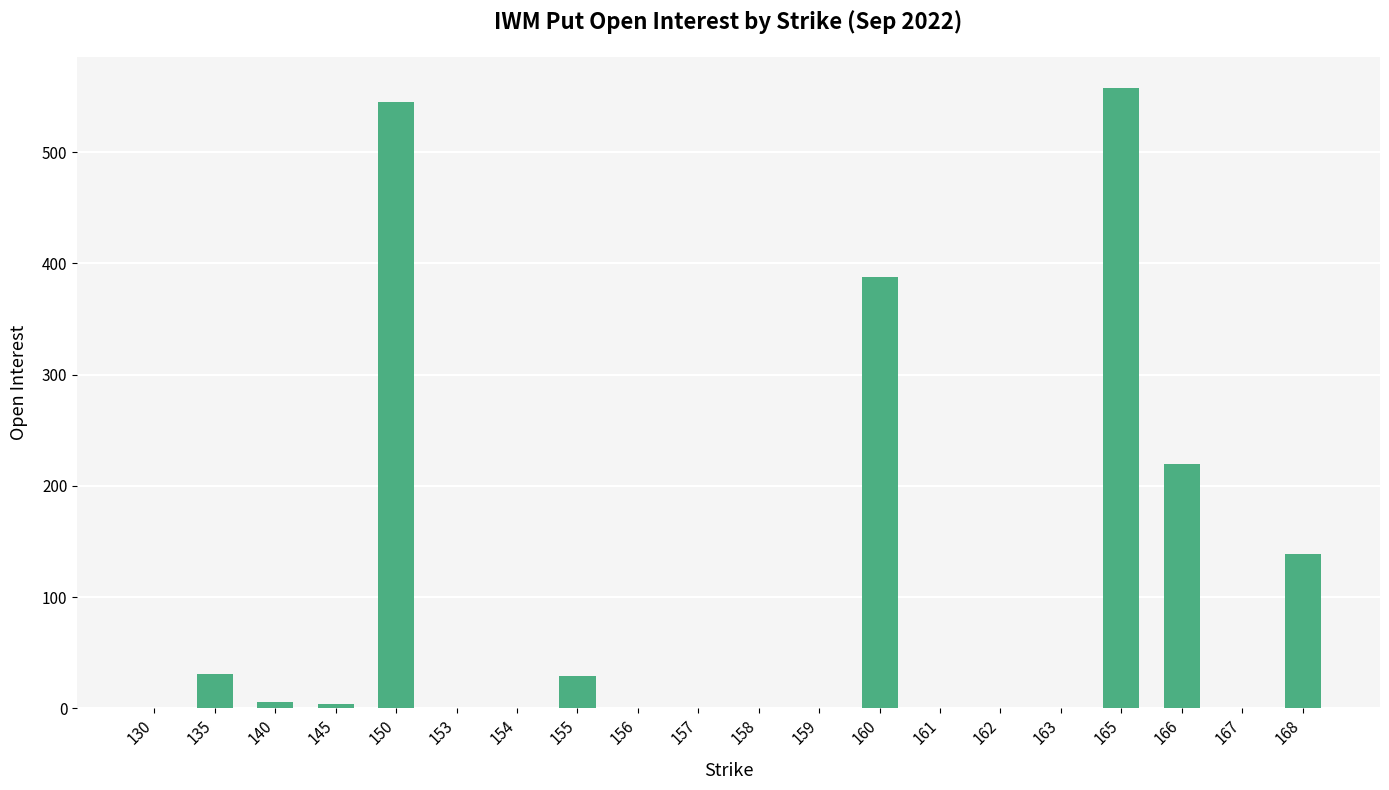

Is it true that the value at 156 is 271?

False